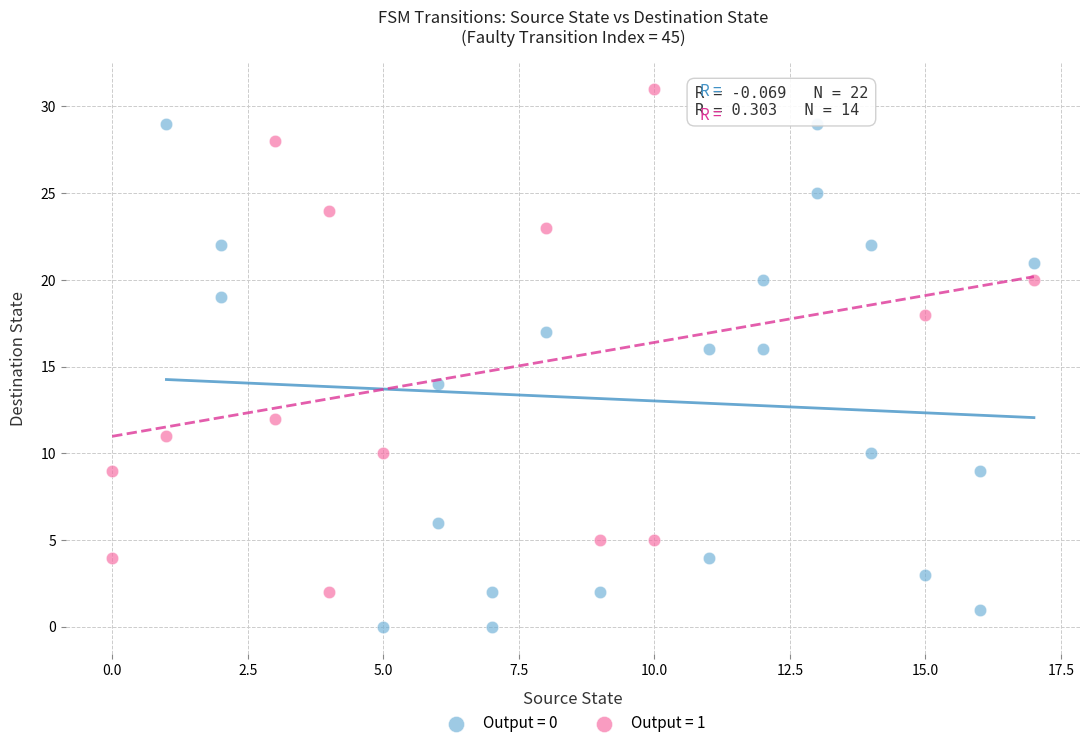

Which series reaches the maximum Y coordinate?

Output = 1